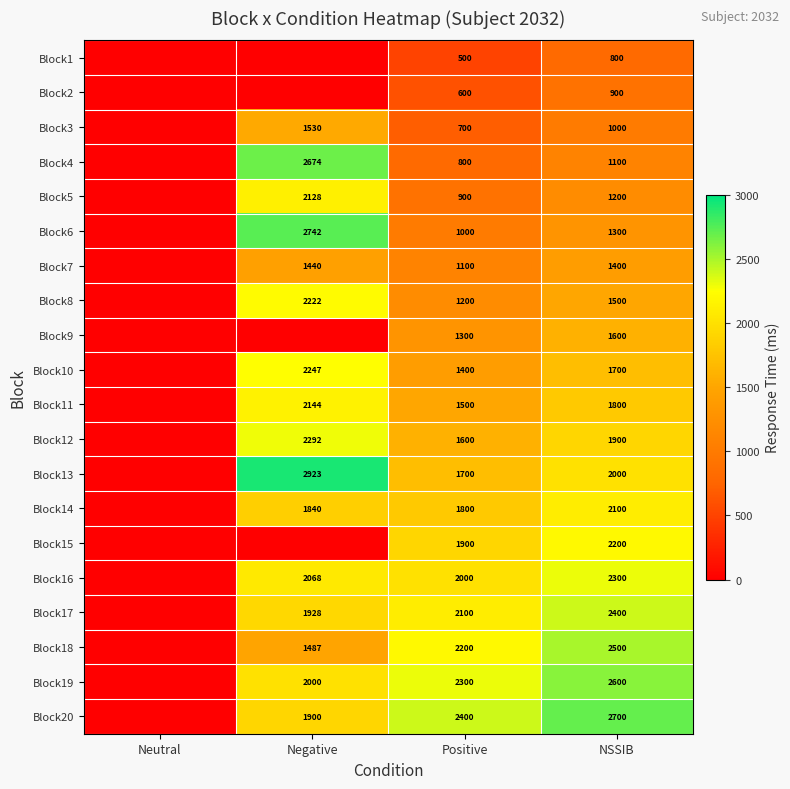

What is the spread (max minus min) of values at Positive?

1900